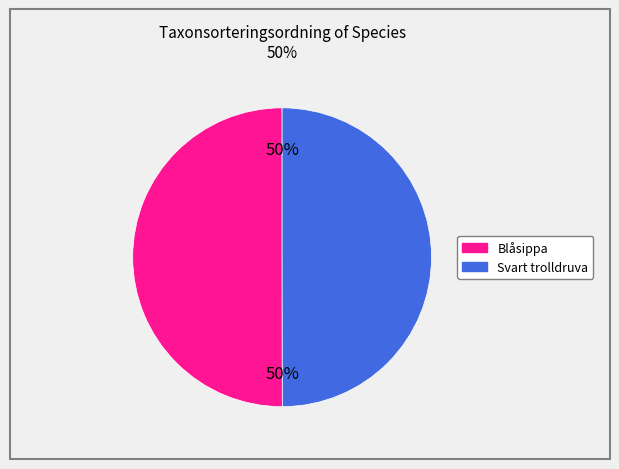

To the nearest percent, what is the average slice percentage?

50%